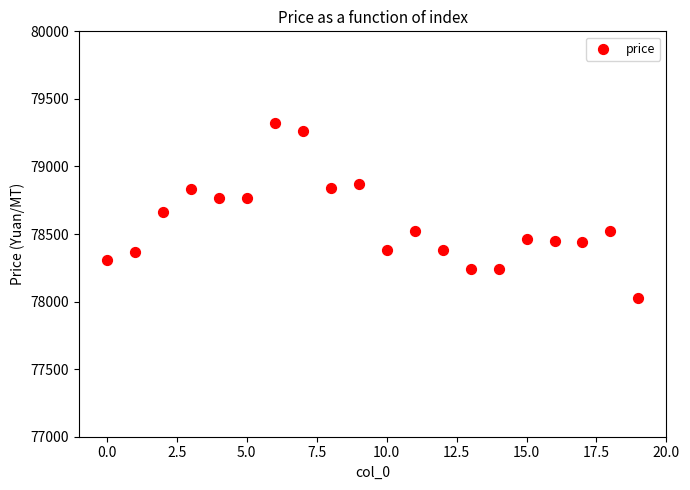

What is the range of Y values (max minus min)?

1290